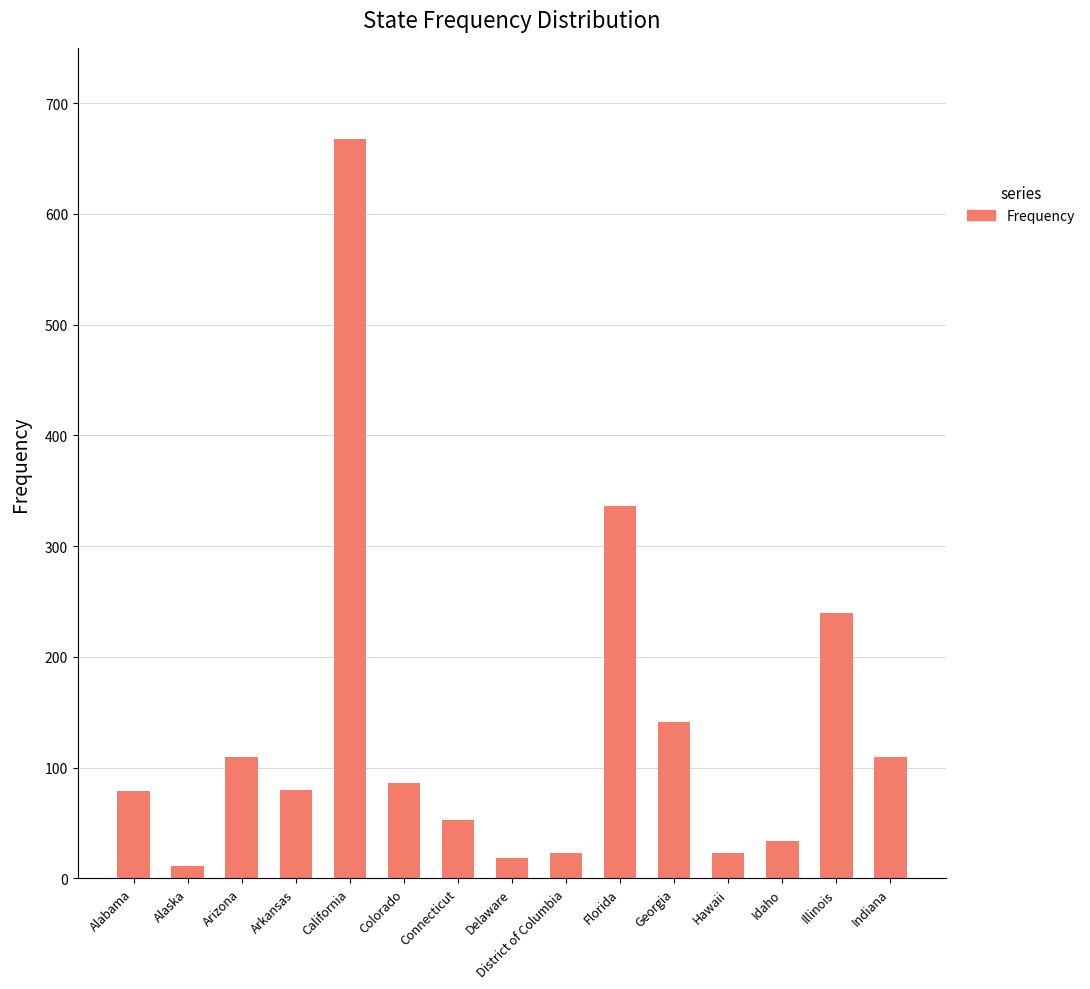

At which category does the chart reach its peak across all series?

California